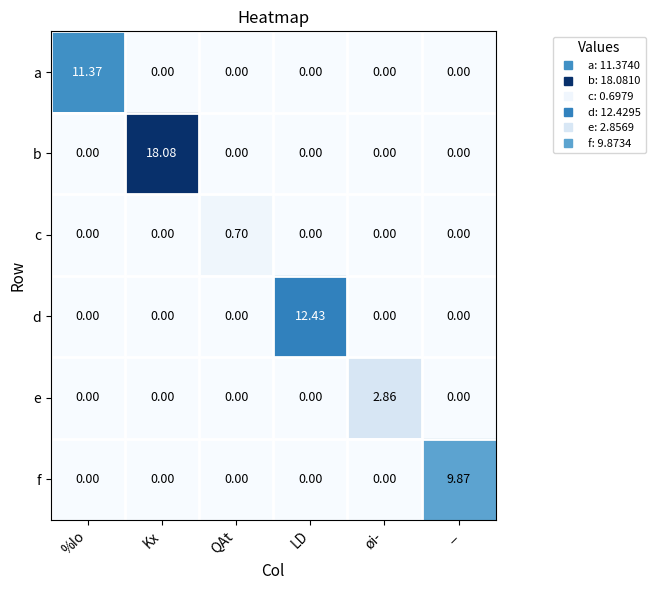

Between LD and øi-, which series saw the biggest shift?

d